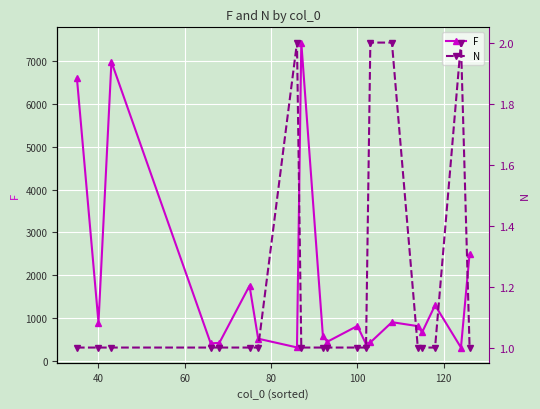

What is the minimum value for F?

308